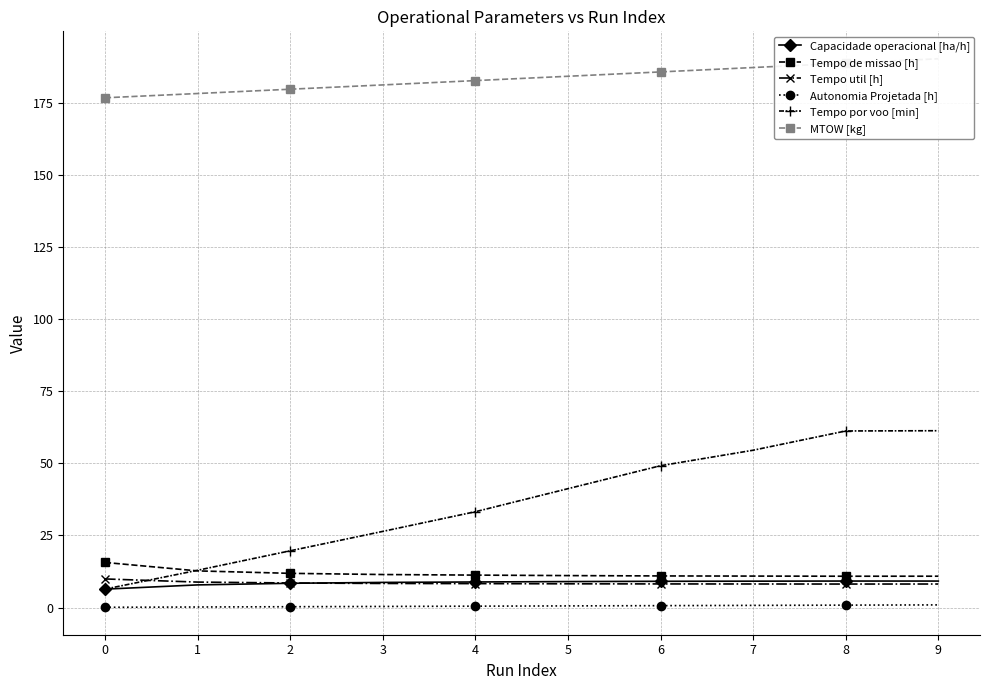

What is the difference between the second highest and second lowest values in the Autonomia Projetada [h] series?

0.6